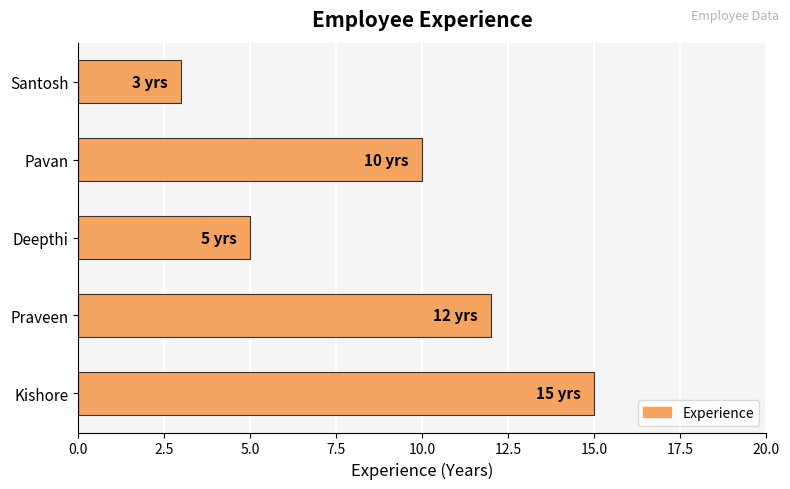

What is the smallest value displayed?

3